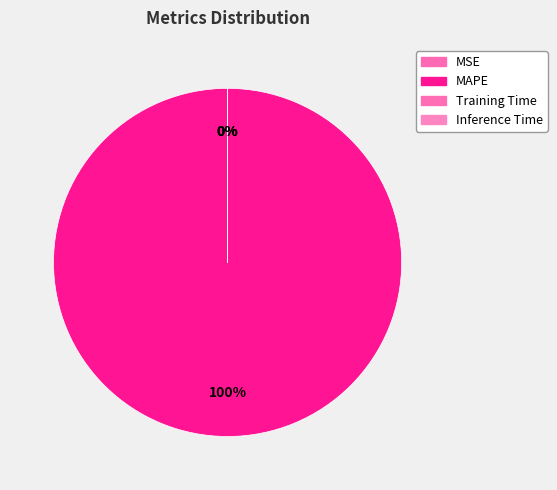

Is it true that Inference Time is 1% of the pie?

False